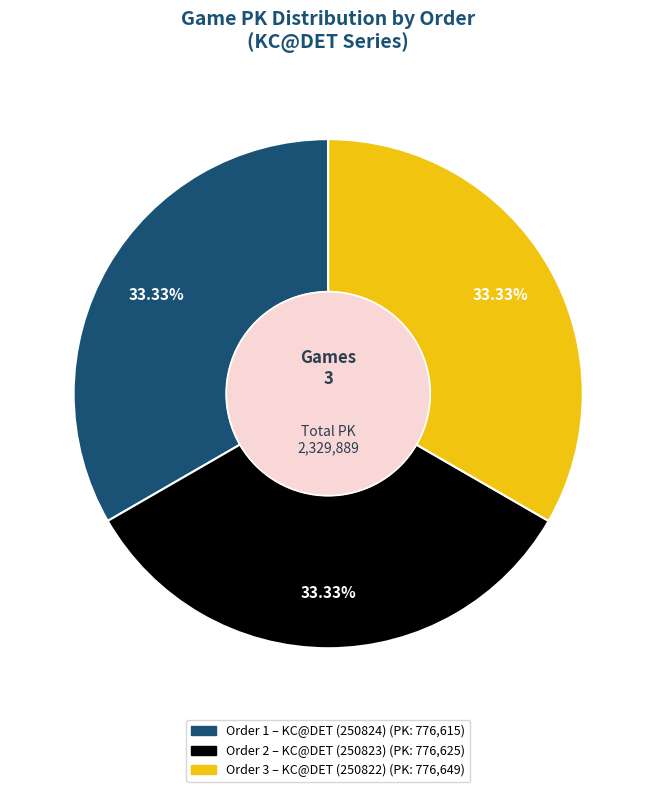

How many segments does this pie chart have?

3